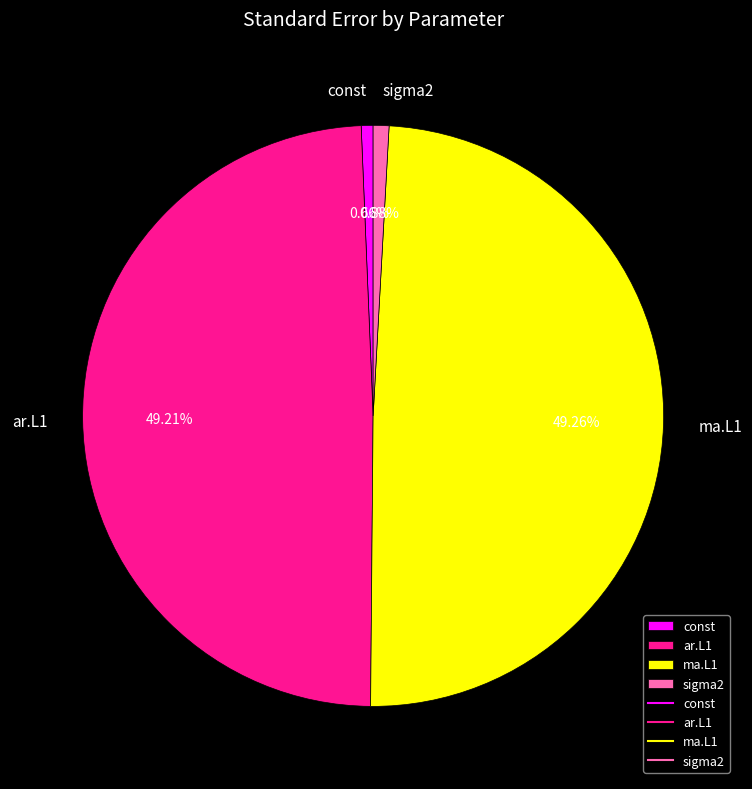

Does ma.L1 represent more than half of the total?

No